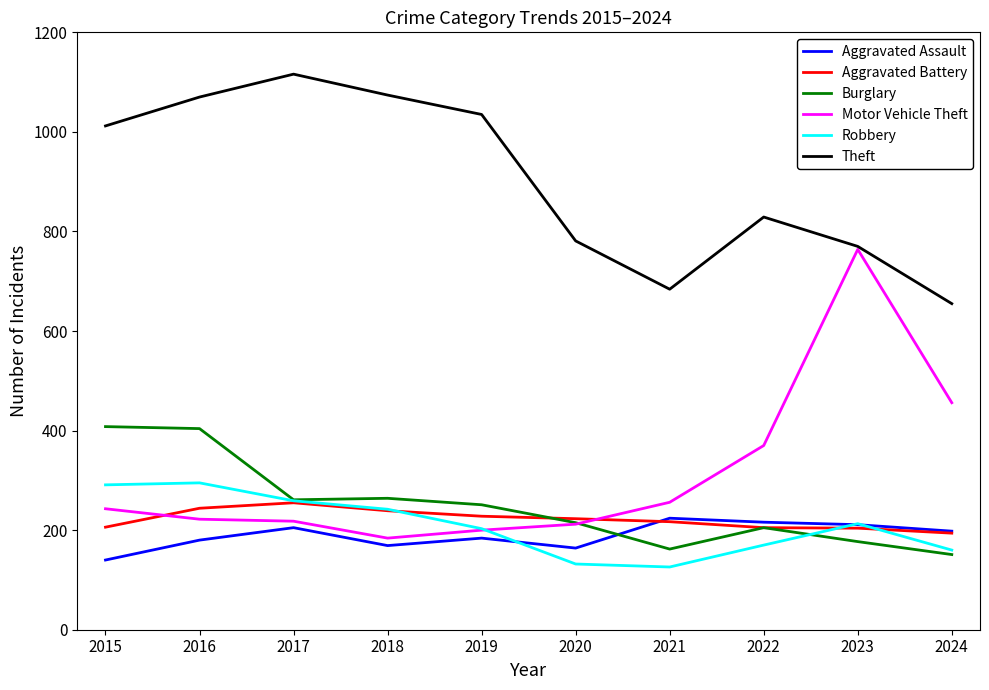

Where is Theft nearest to the value 885?

2022